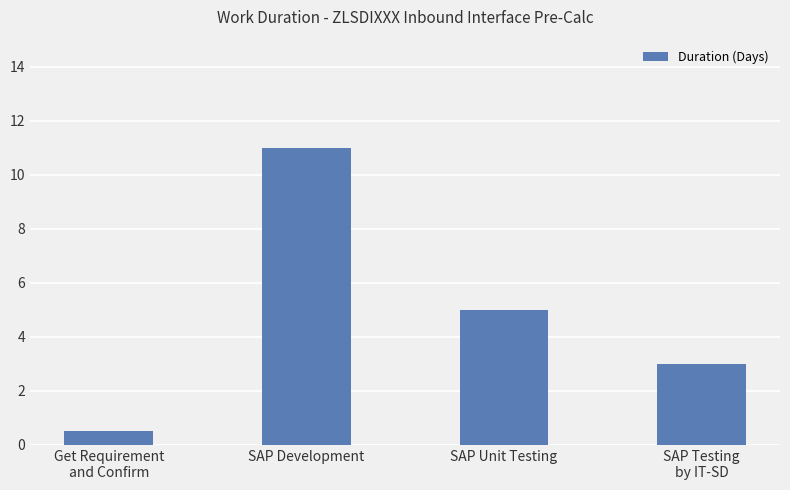

List the labels in order of value, largest first.

SAP Development, SAP Unit Testing, SAP Testing
by IT-SD, Get Requirement
and Confirm